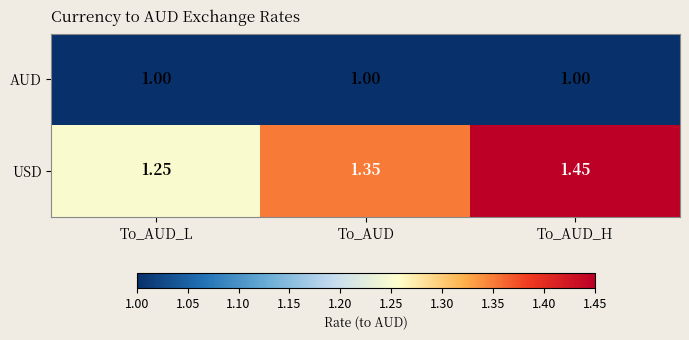

Which series has the largest range (max minus min)?

USD